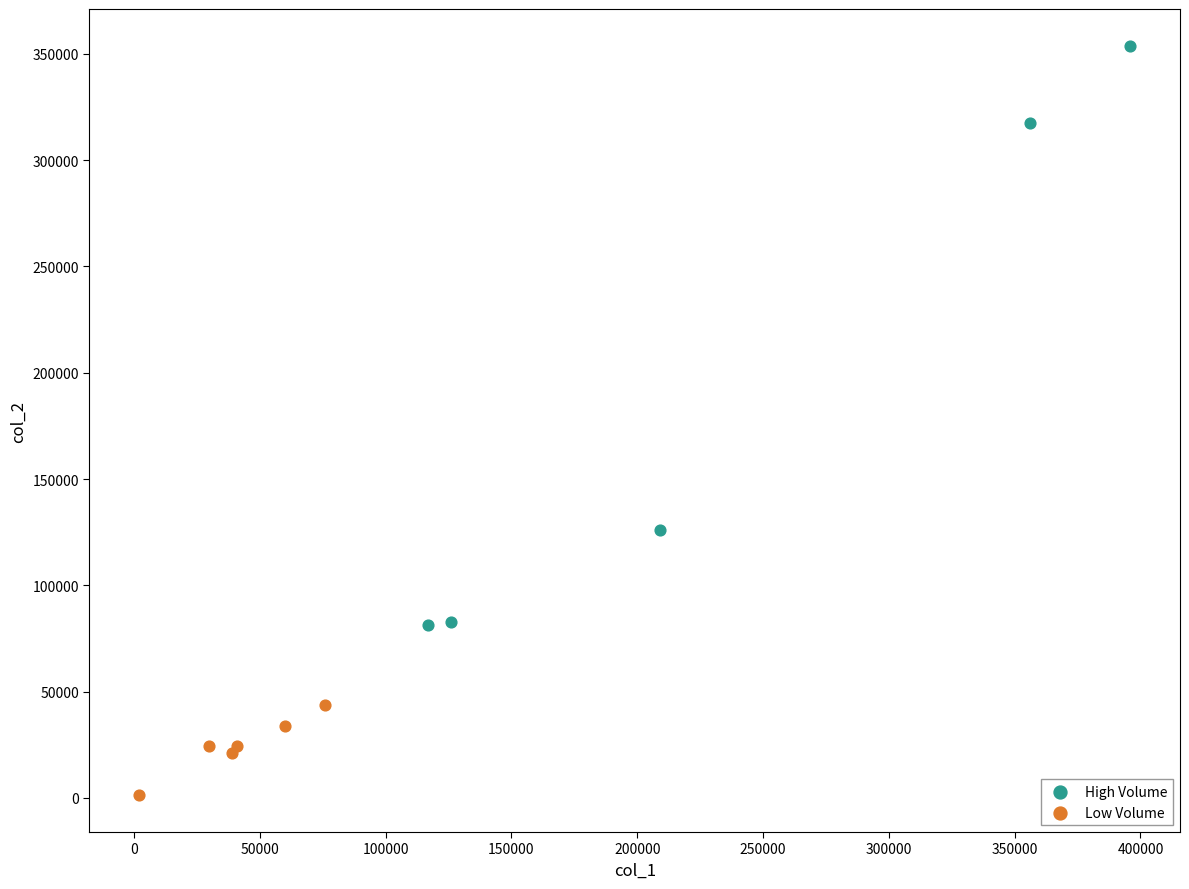

Which series reaches the minimum Y coordinate?

Low Volume